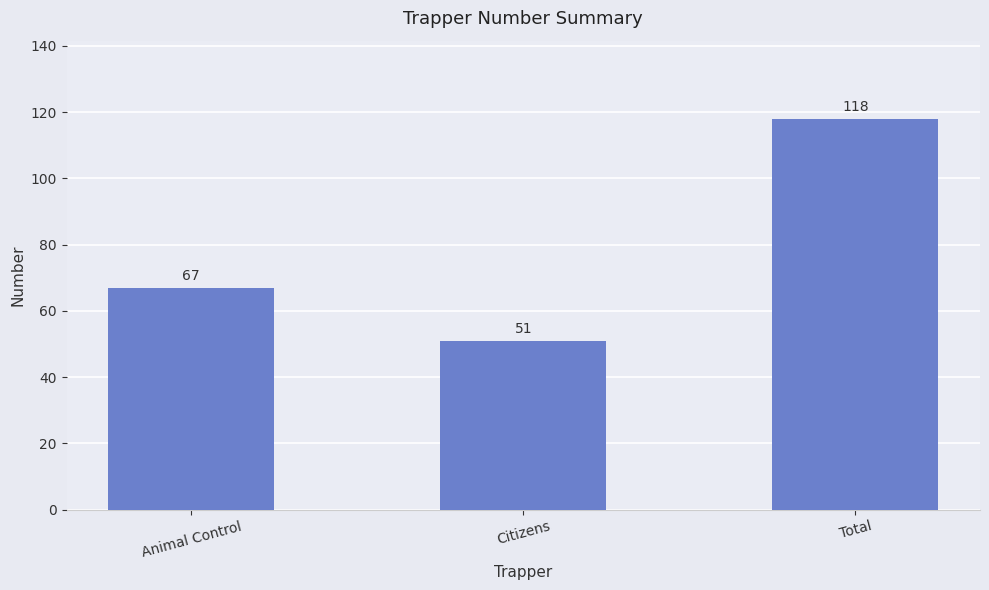

The chart shows a value of 118 at Total. True or false?

True